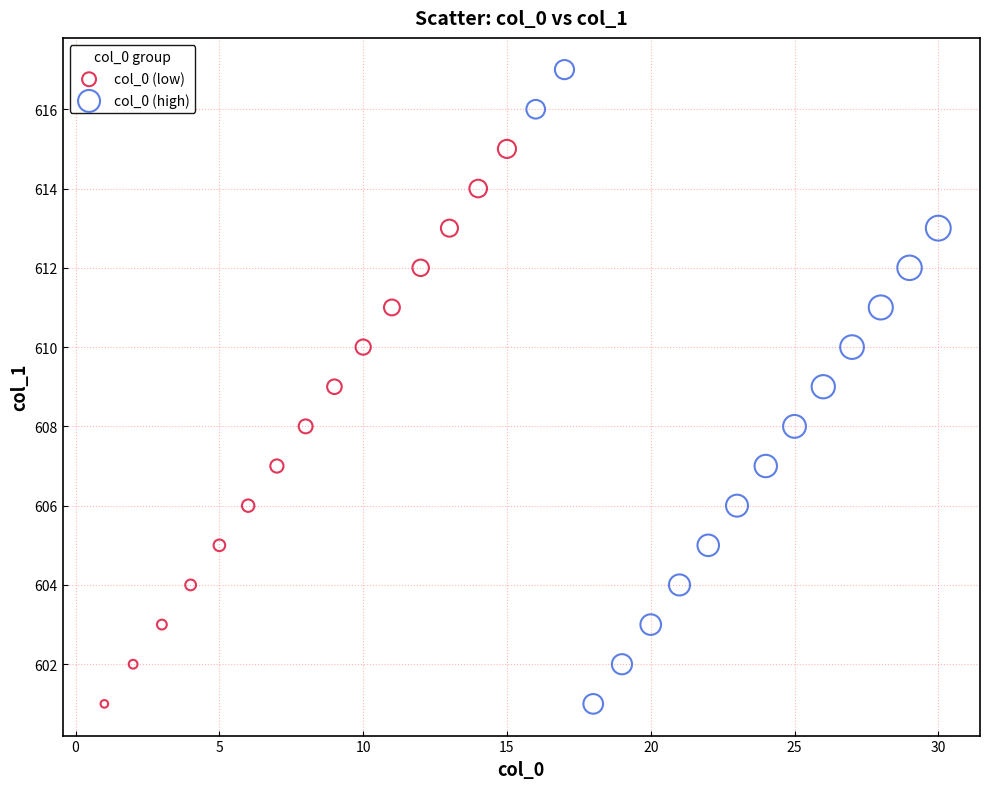

Which series has the widest spread of Y values?

col_0 (high)